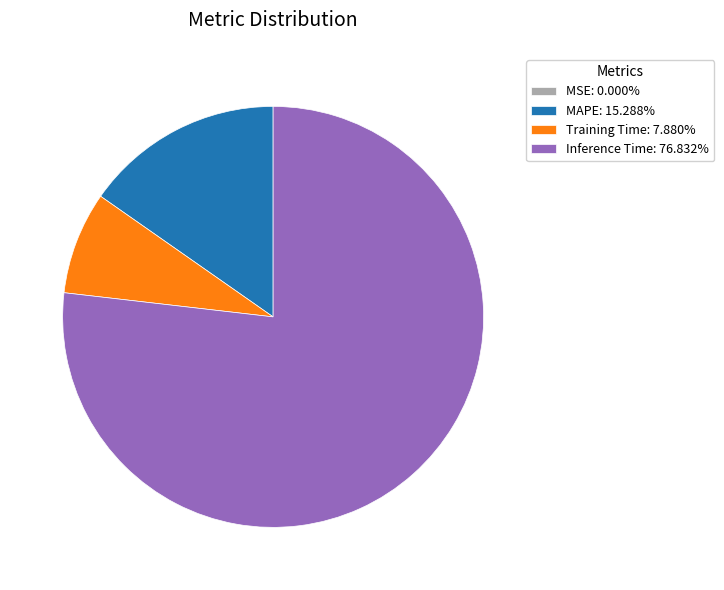

Does Inference Time: 76.832% represent more than half of the total?

Yes